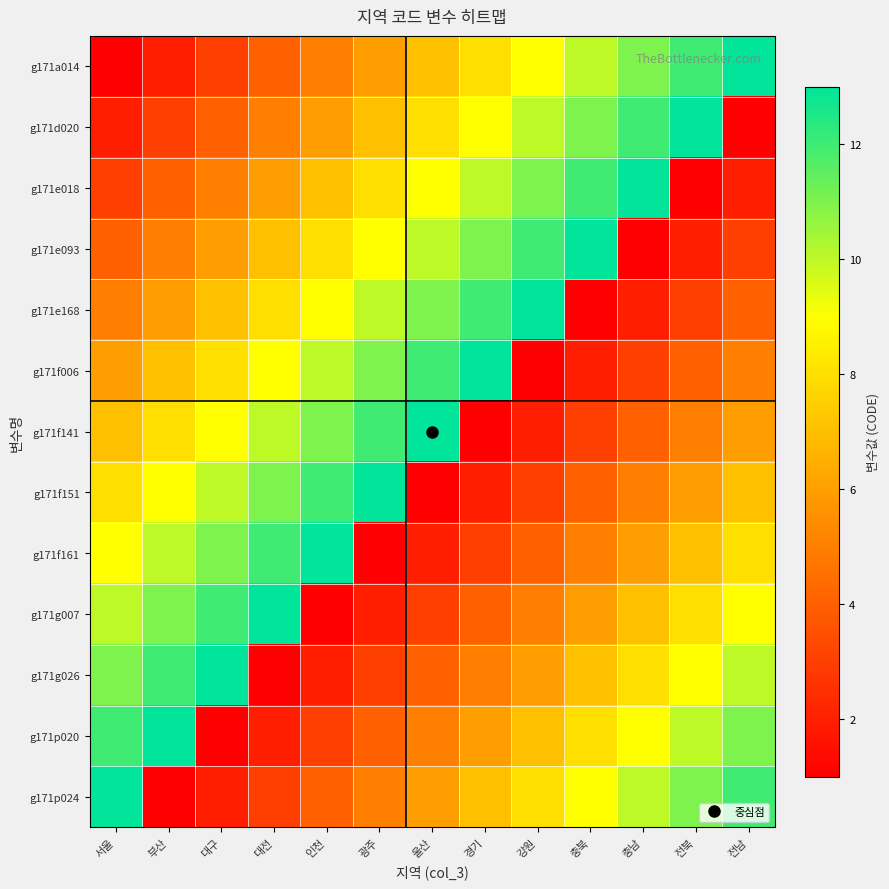

What is the maximum value shown in the chart?

13